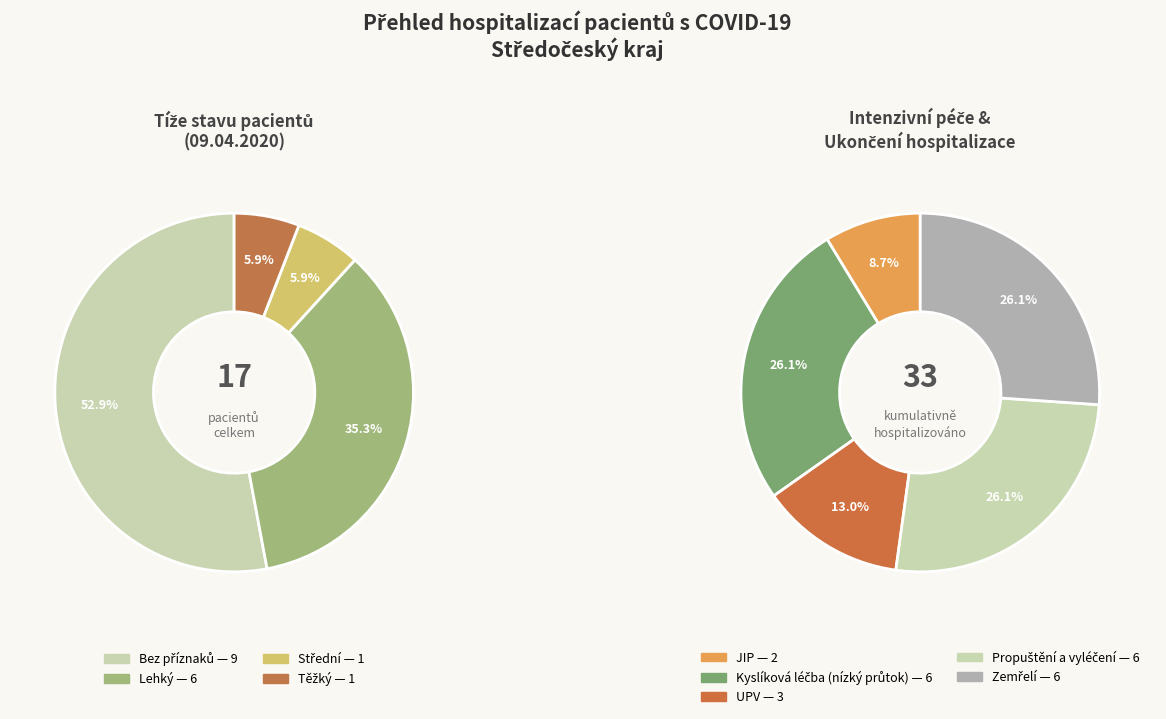

Is it true that JIP is 20% of the pie?

False